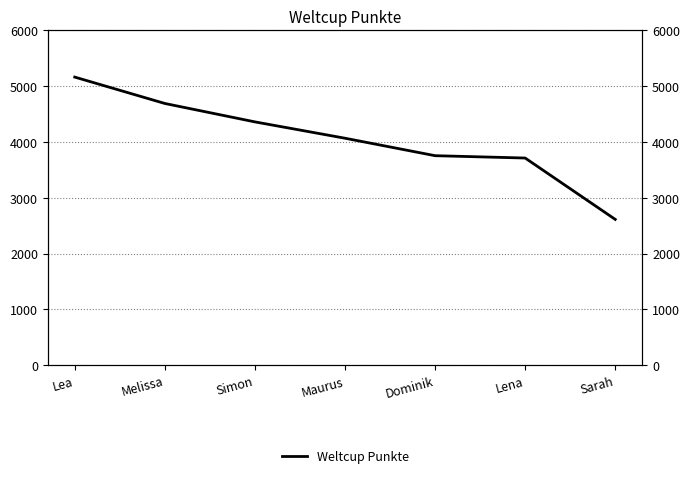

What is the smallest value displayed?

2612